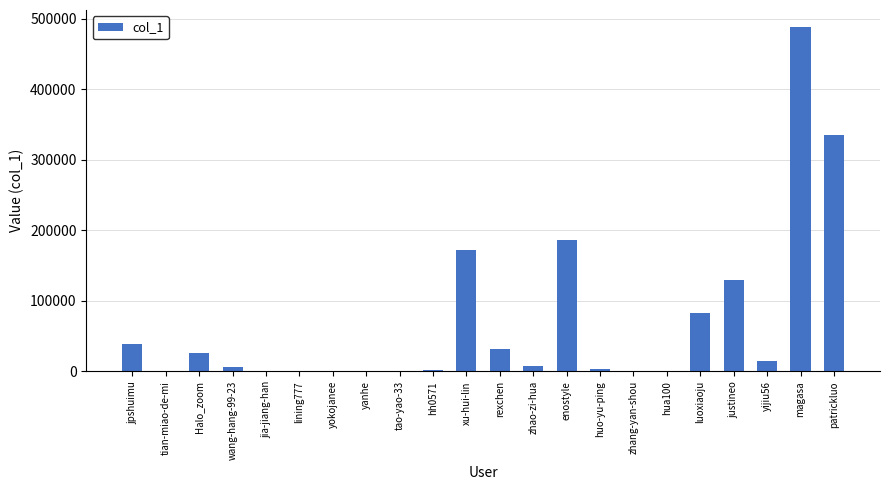

Does the chart contain stacked bars?

No